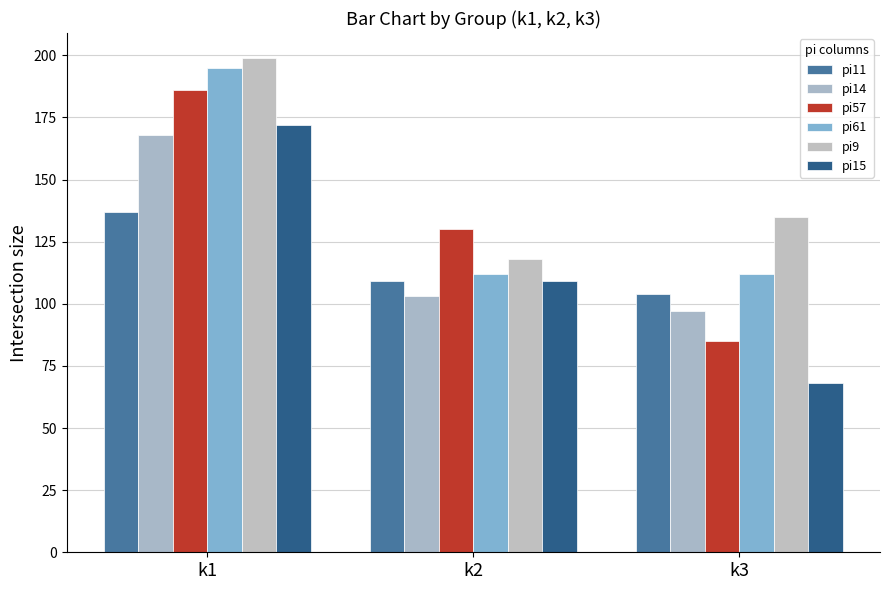

Is it true that pi15 equals 33 at k3?

False